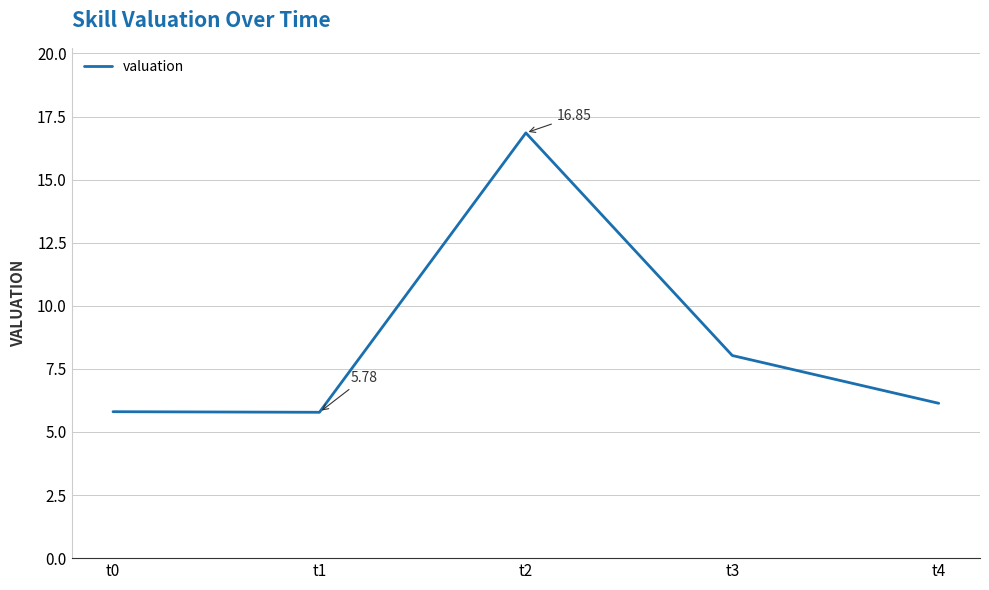

Does the chart have visible grid lines?

Yes